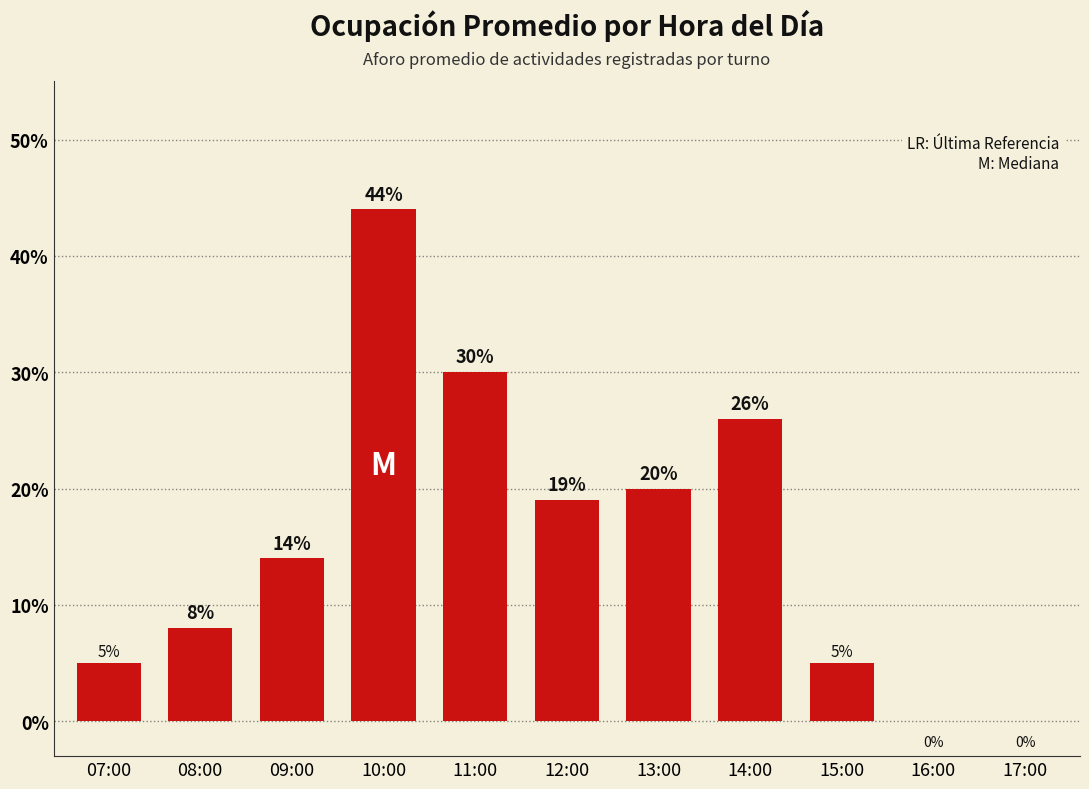

Is it true that the value at 07:00 is 8?

False